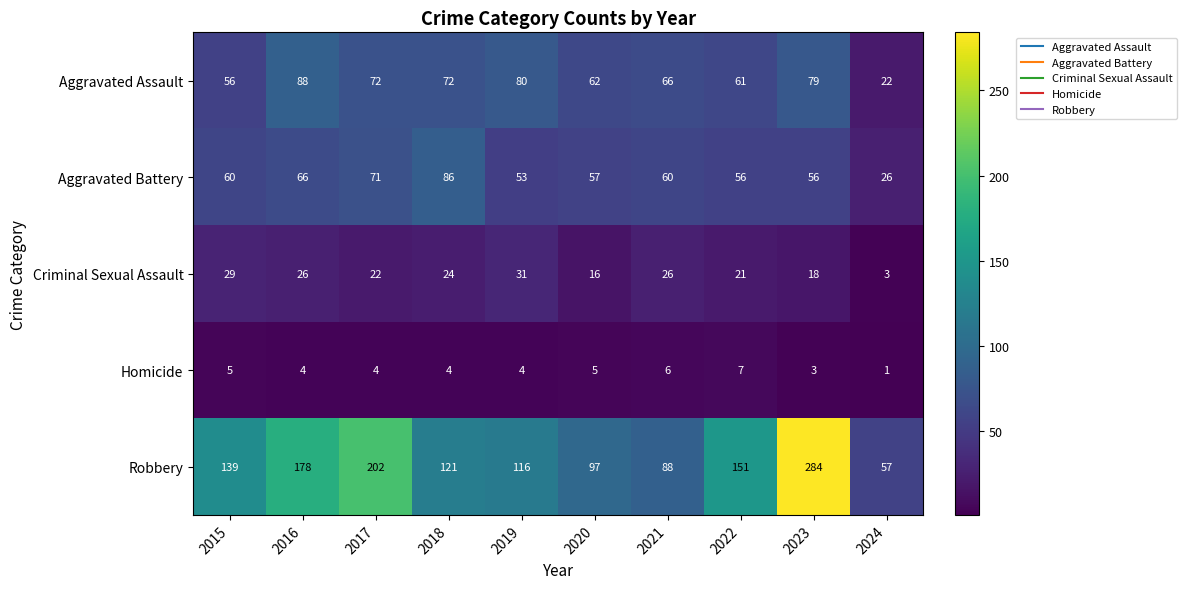

What is the total value across all series at 2018?

307